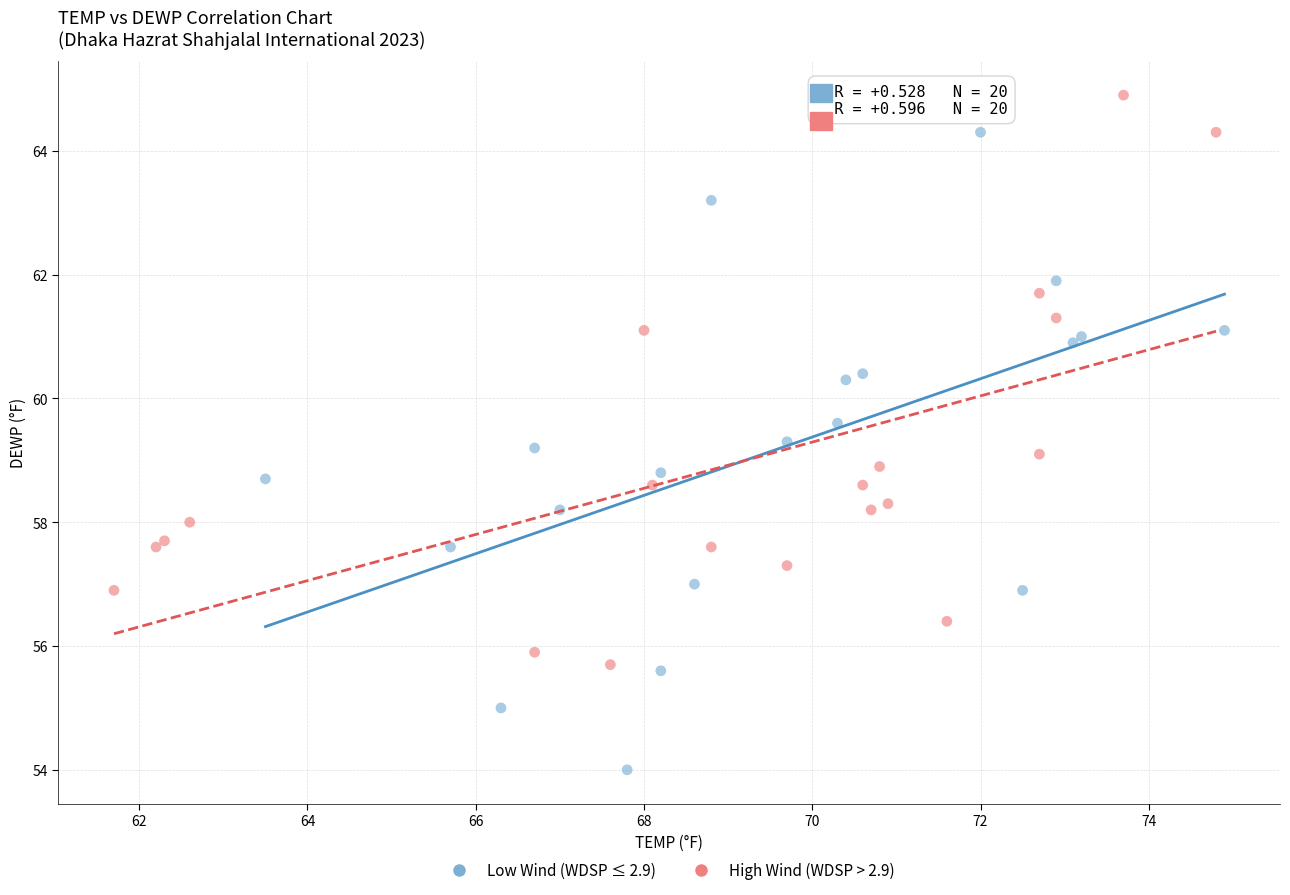

What are all the series names shown in the legend?

Low Wind (WDSP ≤ 2.9), High Wind (WDSP > 2.9)